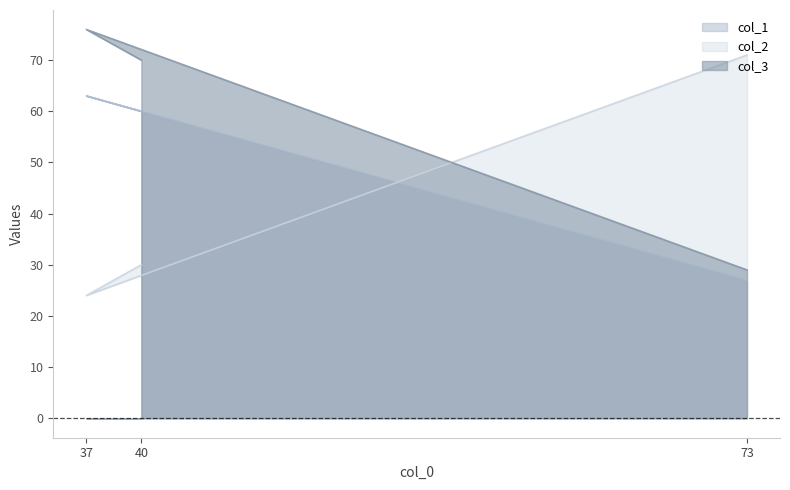

What is the highest value of the col_1 series?

63